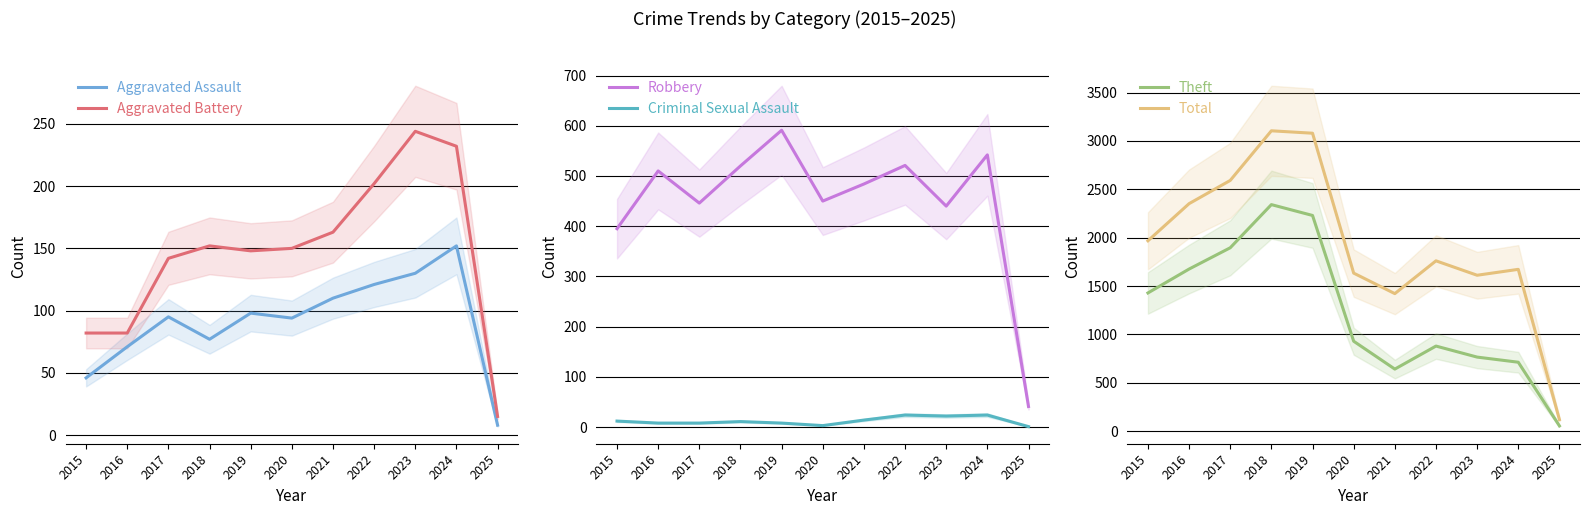

What is the value of the Criminal Sexual Assault point at the 8th from the left?

24